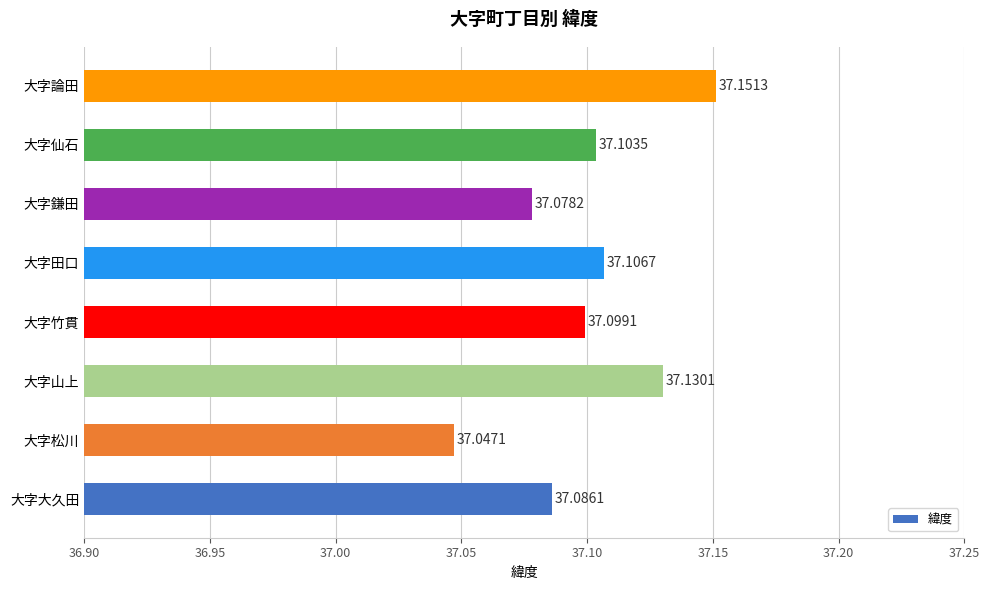

List the labels in order of value, largest first.

大字論田, 大字山上, 大字田口, 大字仙石, 大字竹貫, 大字大久田, 大字鎌田, 大字松川